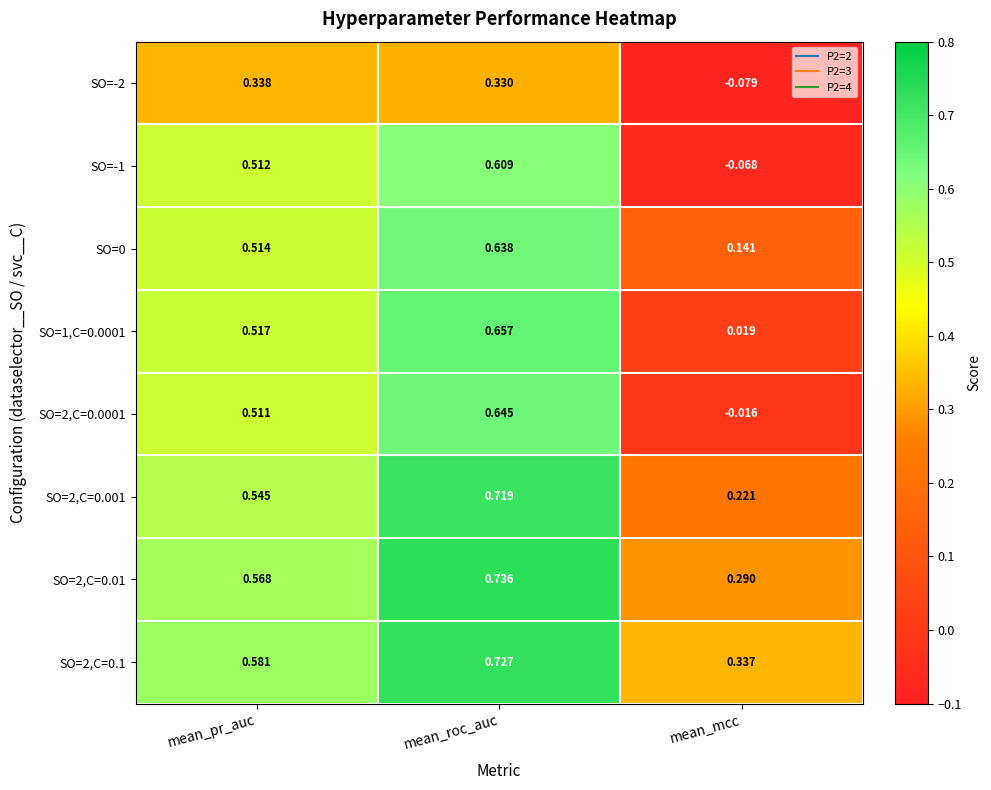

Which category has the lowest value in the SO=-2 series?

mean_mcc